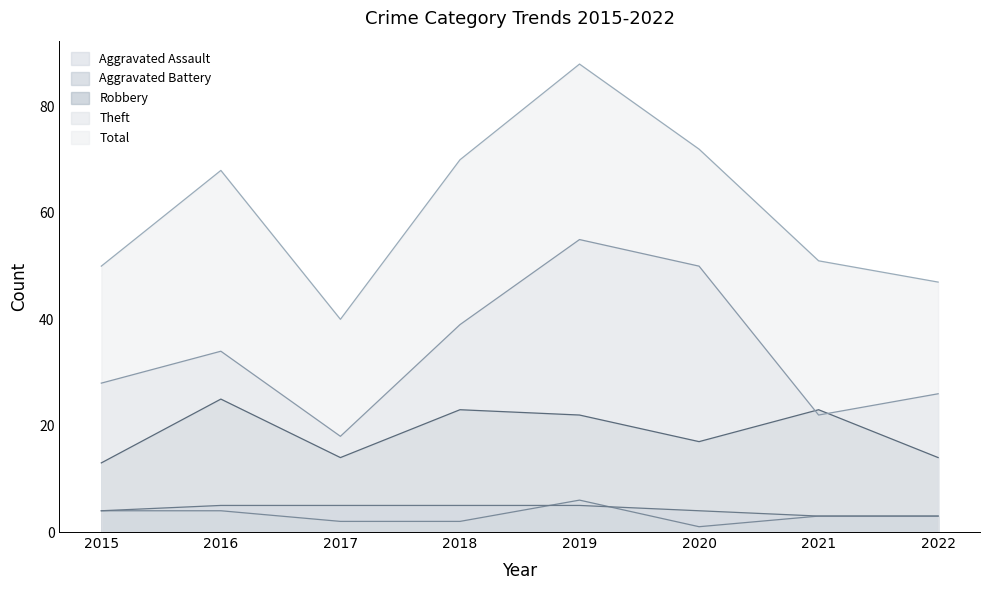

How many categories are shown in the chart?

8